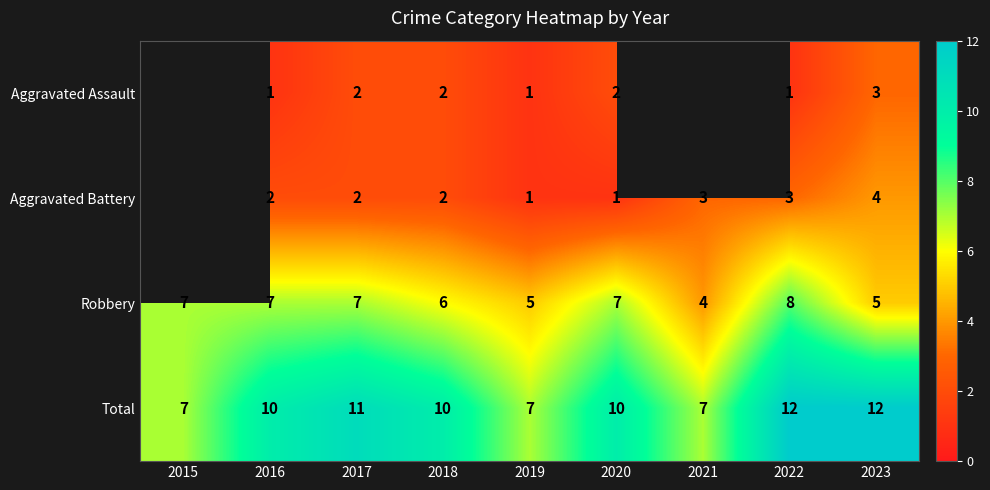

Which series changed the most between 2019 and 2022?

Total